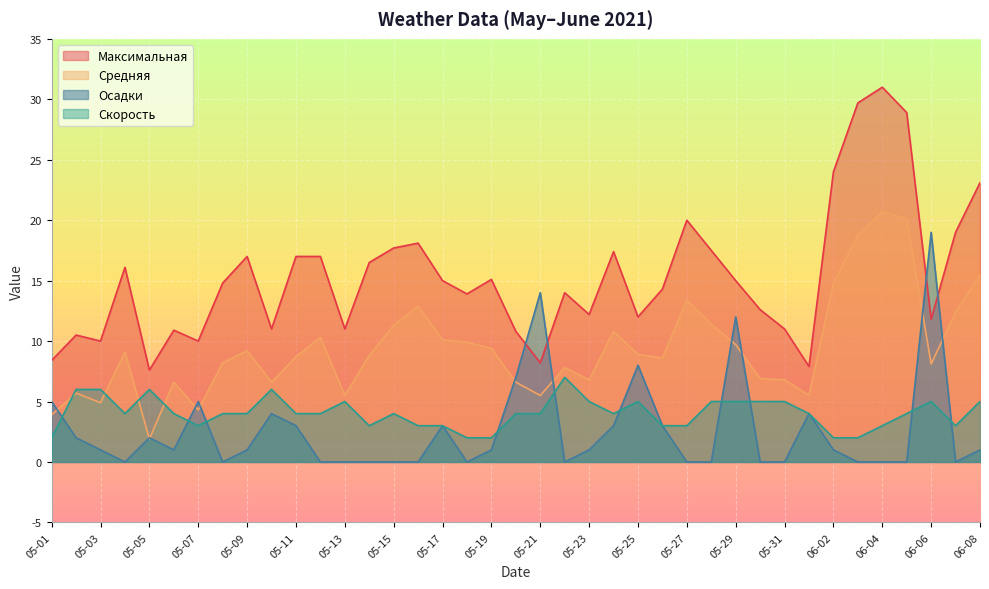

Between 05-11 and 05-20, which series saw the biggest shift?

Максимальная